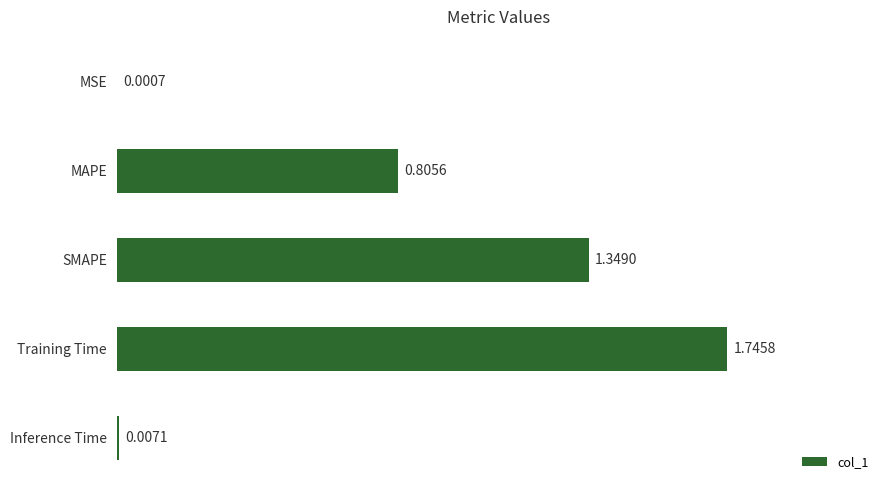

What is the change in value from Training Time to Inference Time?

-1.7